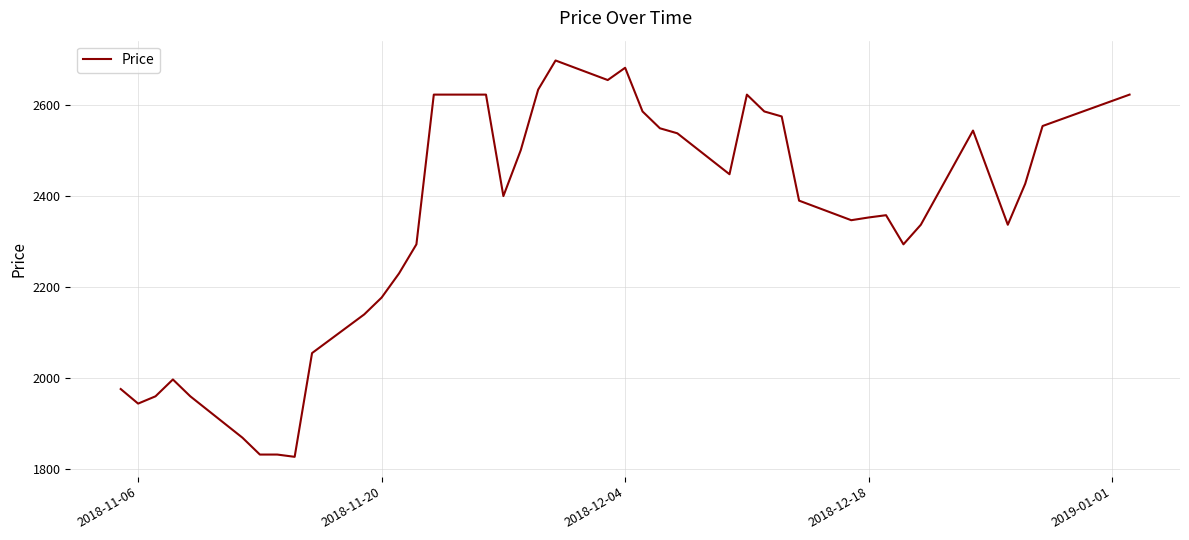

What is the minimum value shown in the chart?

1826